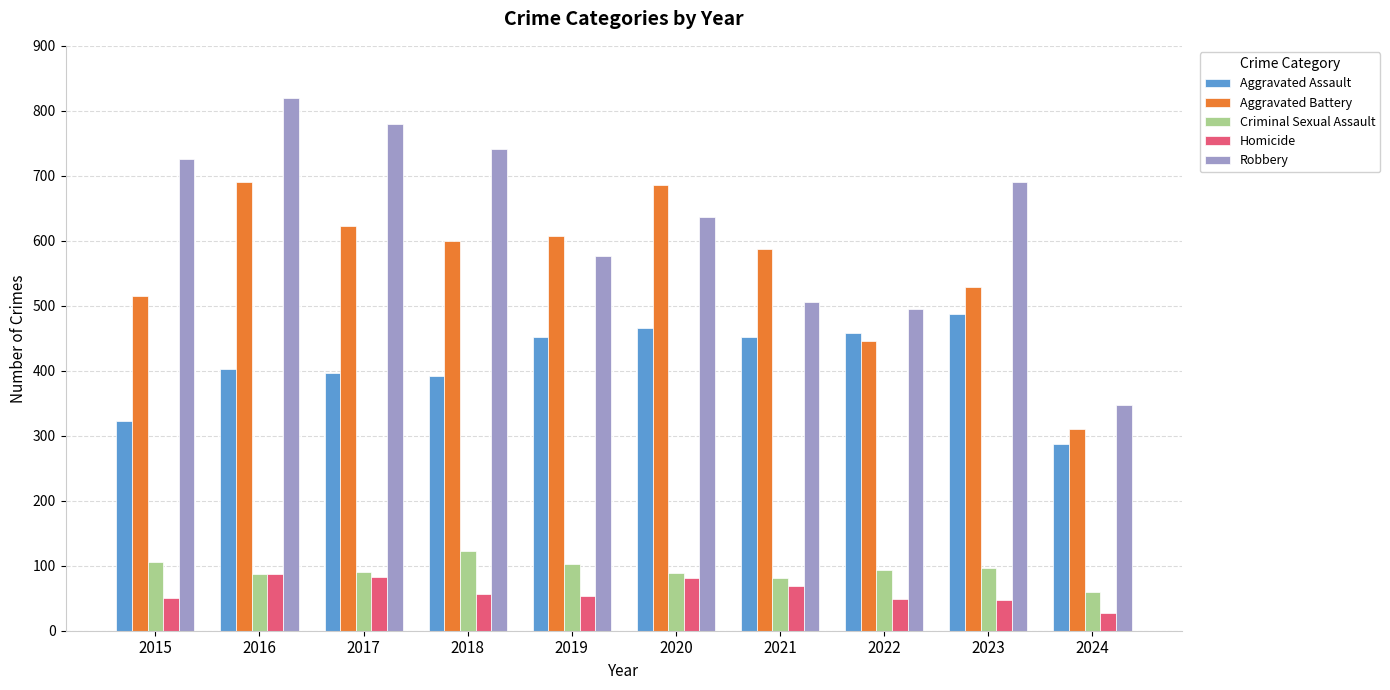

What is the difference between the second highest and second lowest values in the Aggravated Battery series?

240